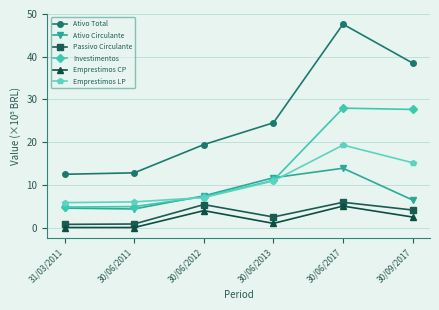

How many interior local peaks does the Emprestimos LP series have?

1